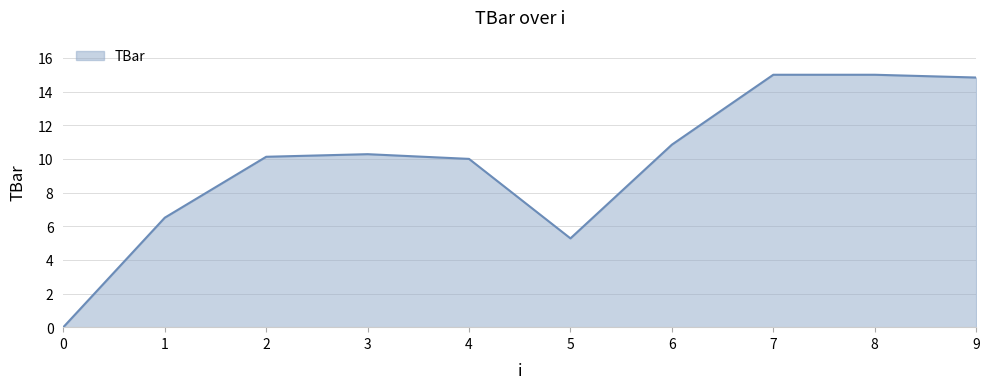

At which category does the data reach its first local peak?

3